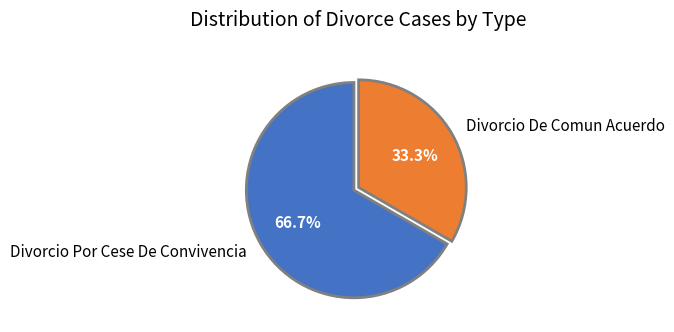

Between Divorcio De Comun Acuerdo and Divorcio Por Cese De Convivencia, which is larger?

Divorcio Por Cese De Convivencia